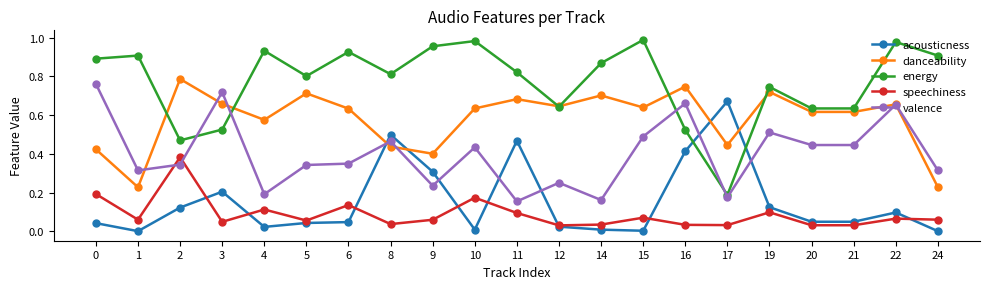

Which series changed the most between 2 and 4?

energy